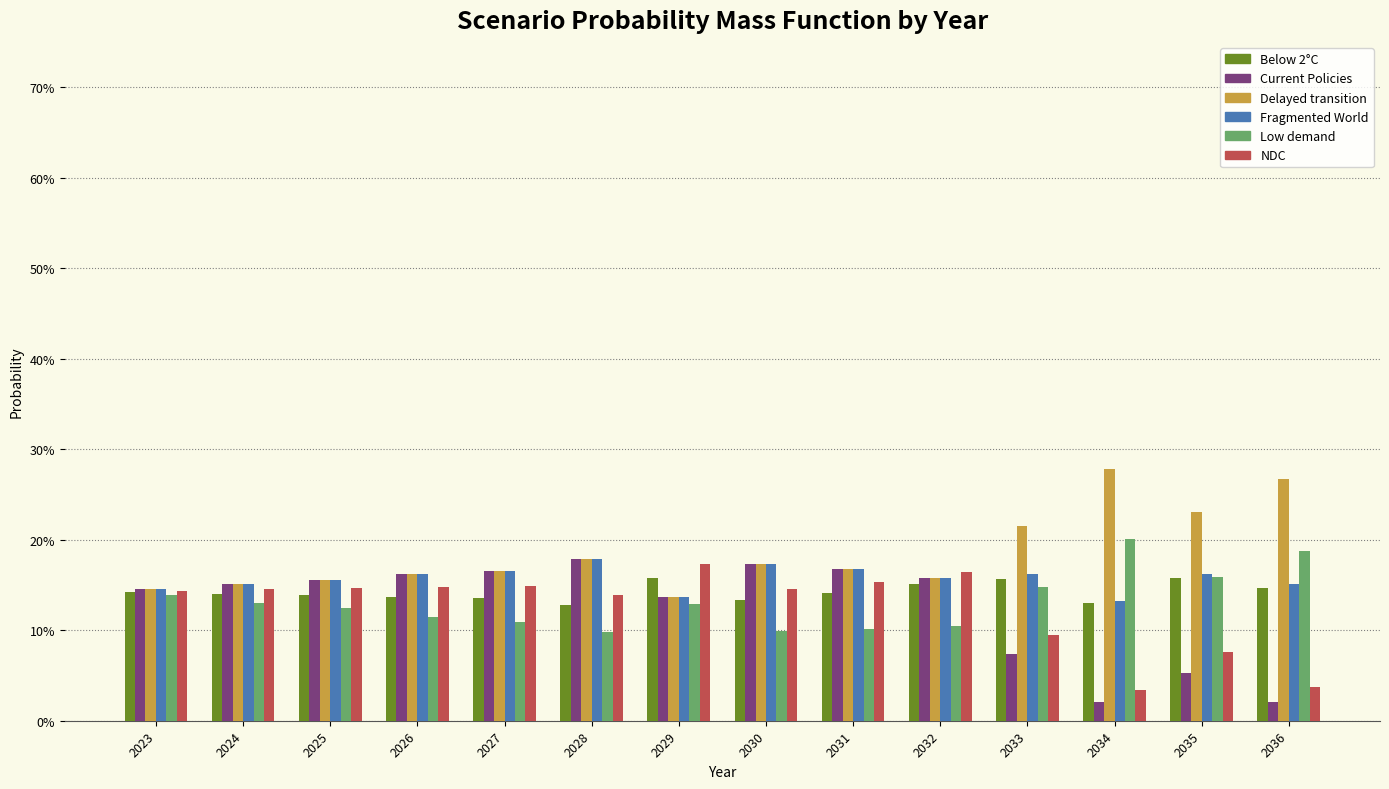

Does the chart contain any negative values?

No